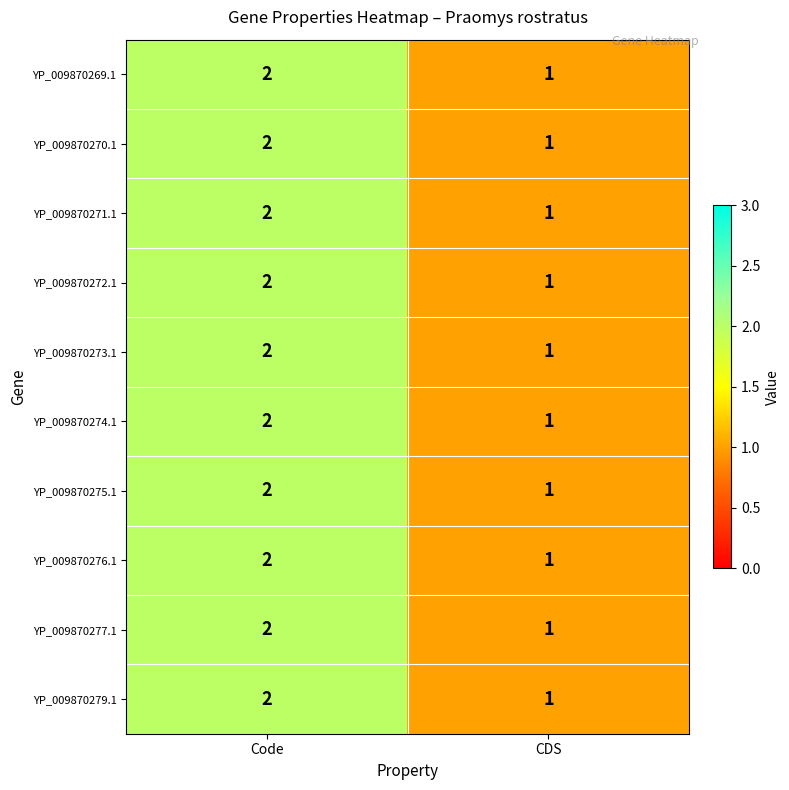

List the labels in order of YP_009870271.1 value, smallest first.

CDS, Code